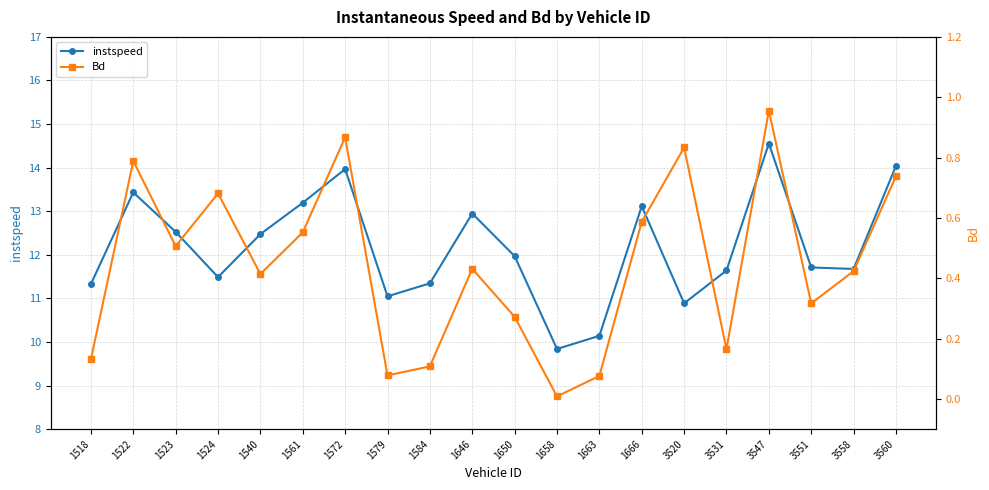

True or false: Bd and instspeed intersect in this chart.

False